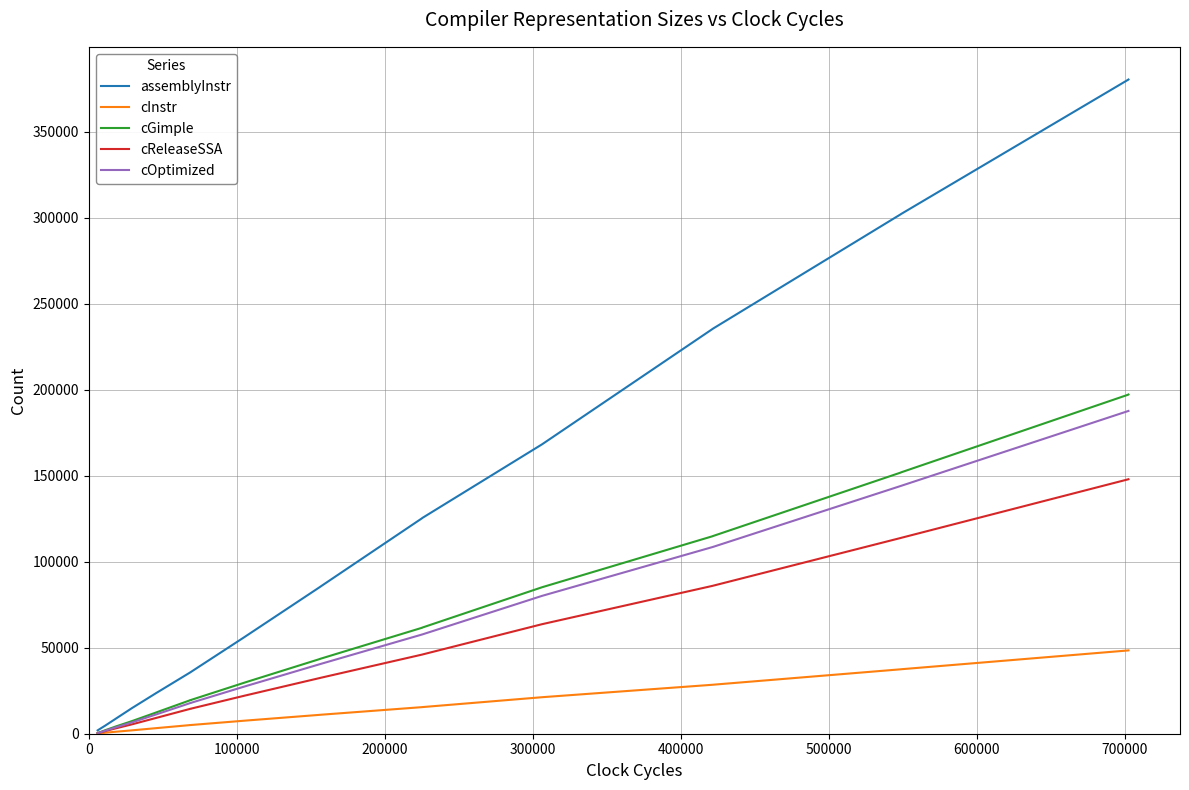

The assemblyInstr series shows 1968 at 9. True or false?

False